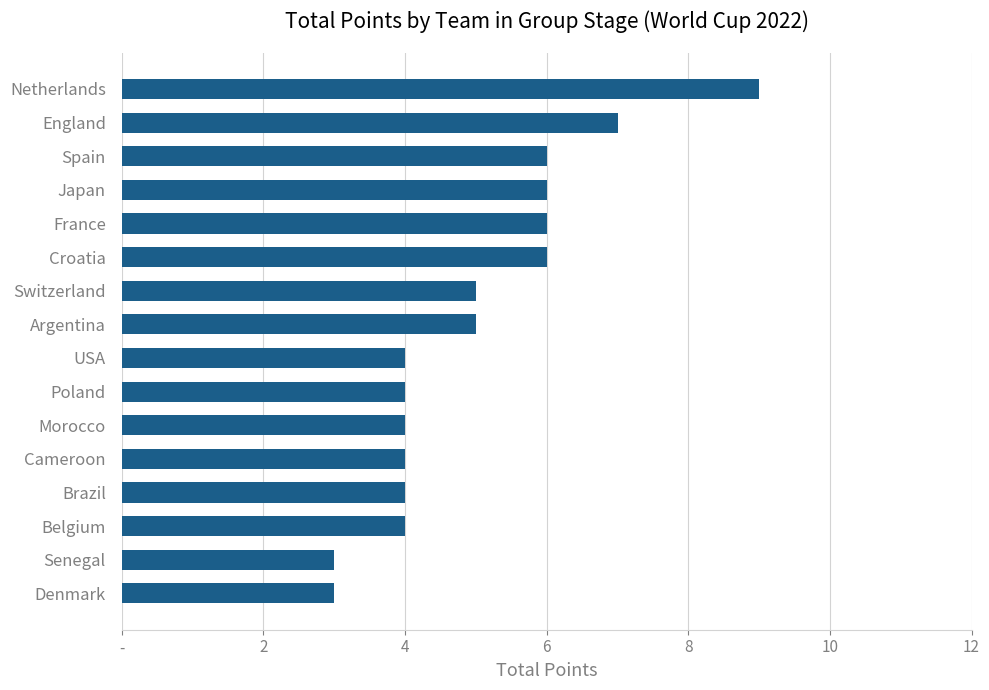

Are the bars horizontal?

Yes